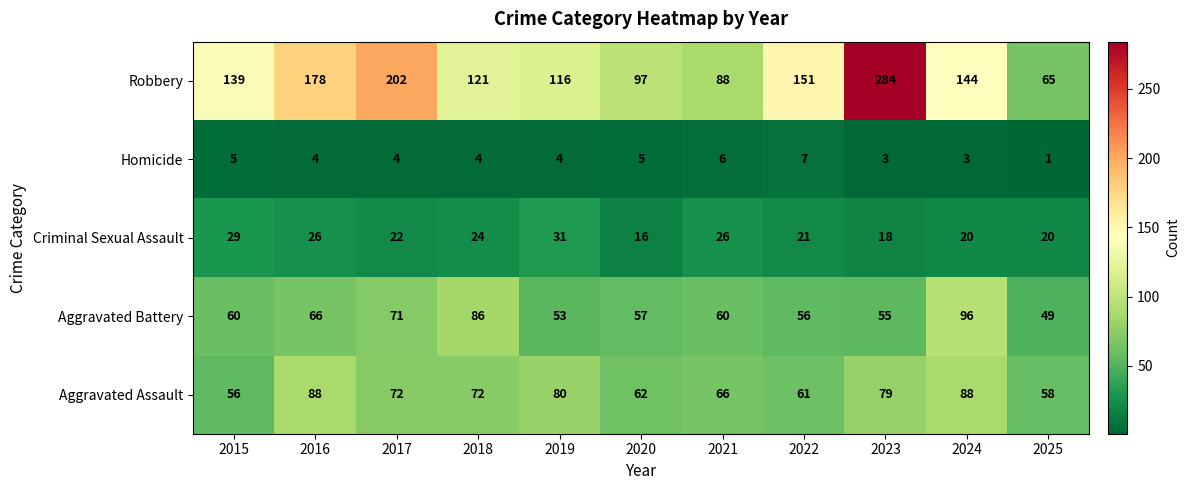

Read the Aggravated Assault value at 2019, to the nearest 10.

80